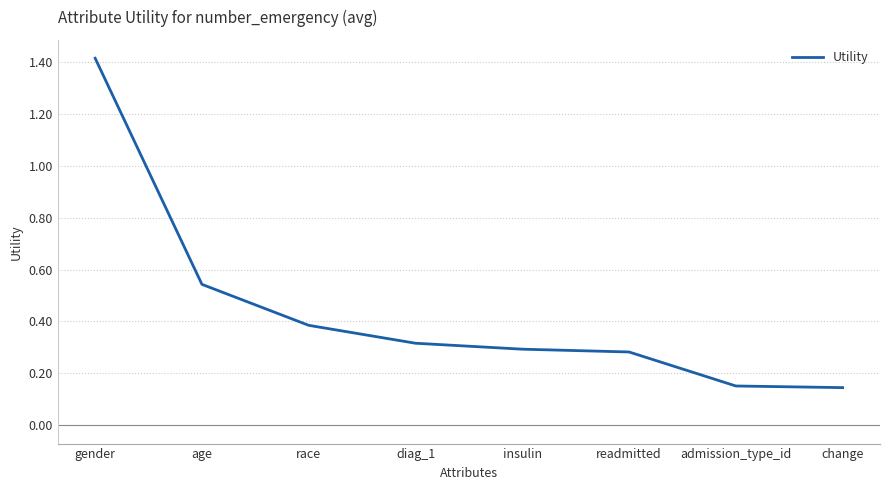

What is the maximum value shown in the chart?

1.4